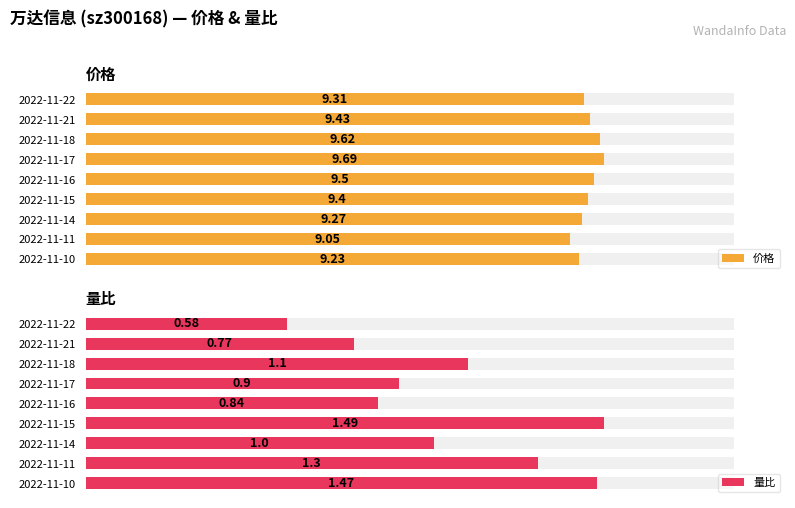

Rank the categories by 价格 value from highest to lowest.

2022-11-17, 2022-11-18, 2022-11-16, 2022-11-21, 2022-11-15, 2022-11-22, 2022-11-14, 2022-11-10, 2022-11-11